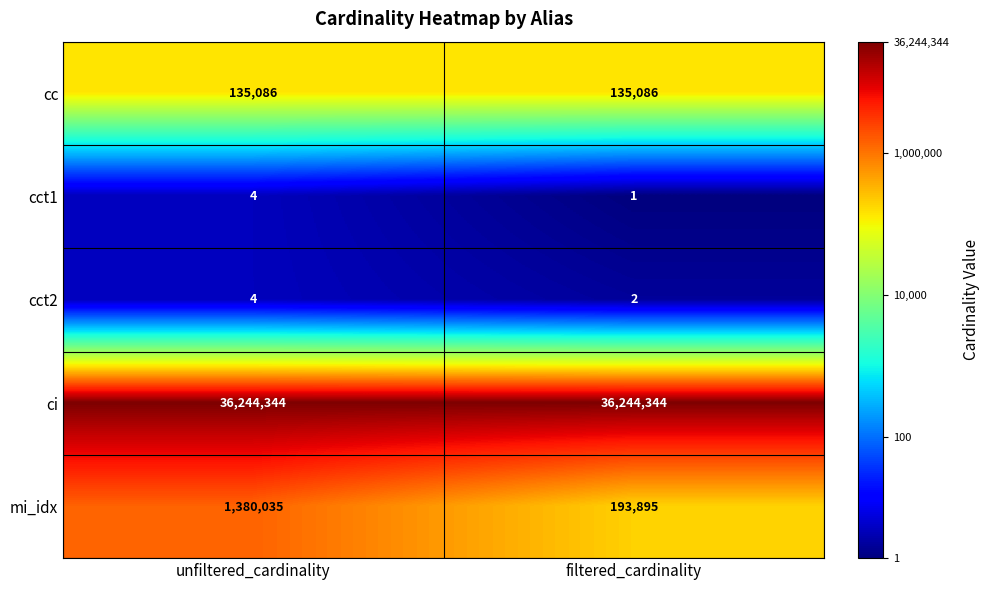

What is the sum of the cct2 values at filtered_cardinality and unfiltered_cardinality?

6